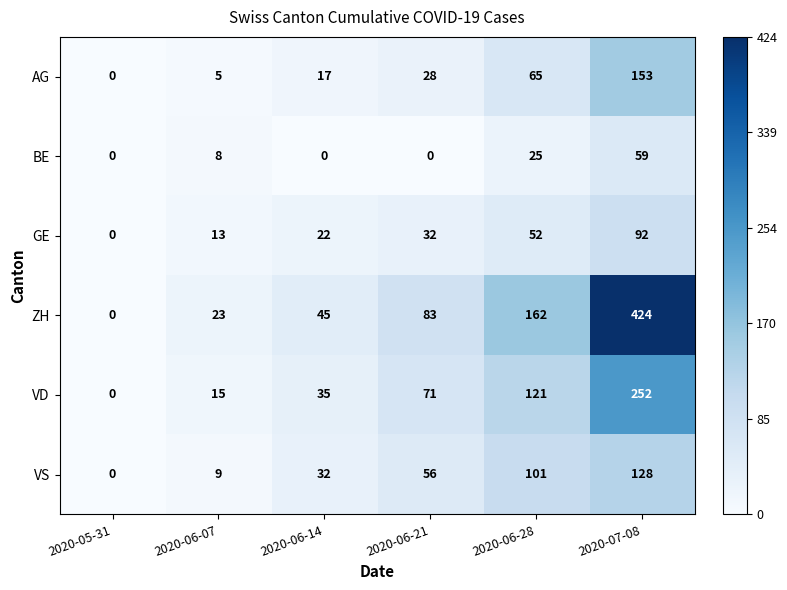

What is the highest value of the VD series?

252